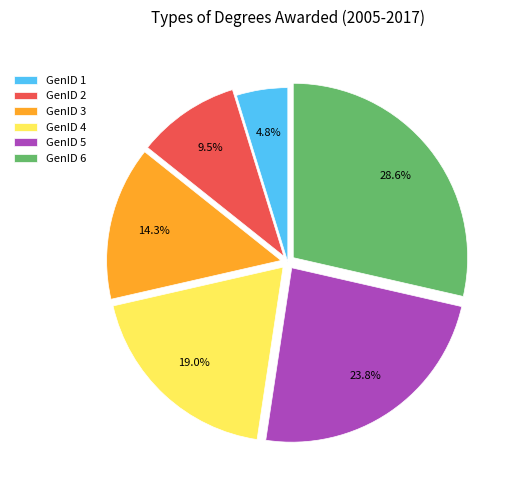

Count the number of slices in the pie.

6